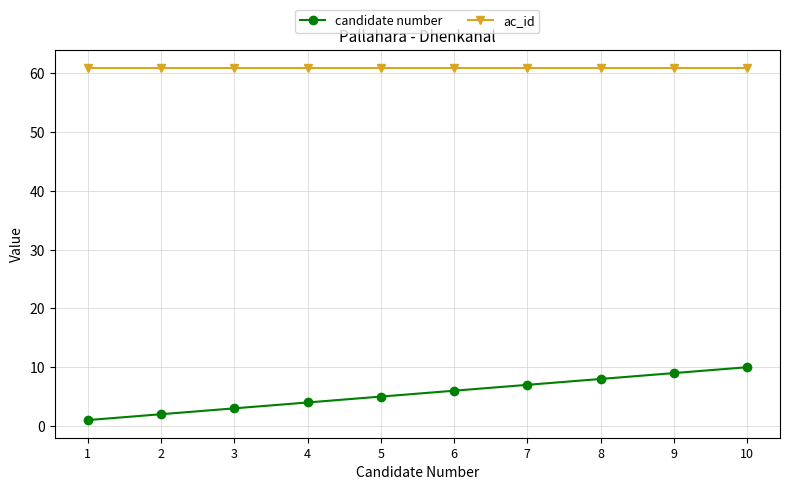

How many lines are shown in the chart?

2